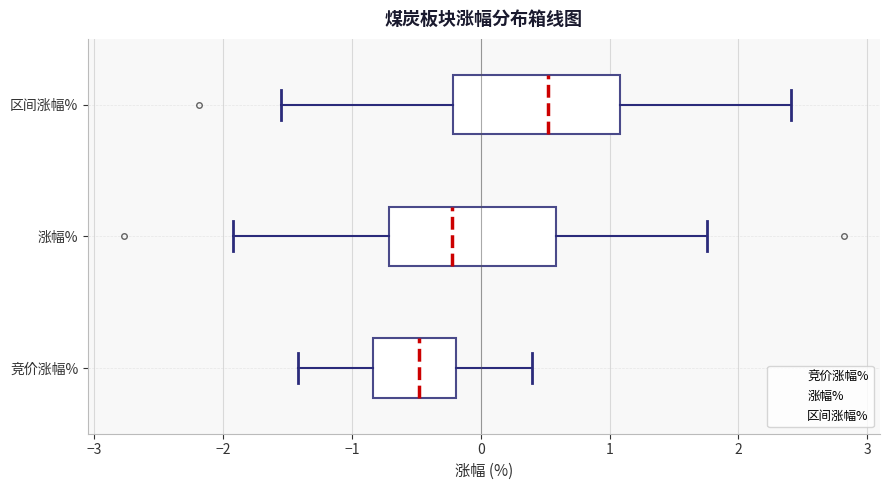

Which box's median line is the furthest to the right?

区间涨幅%